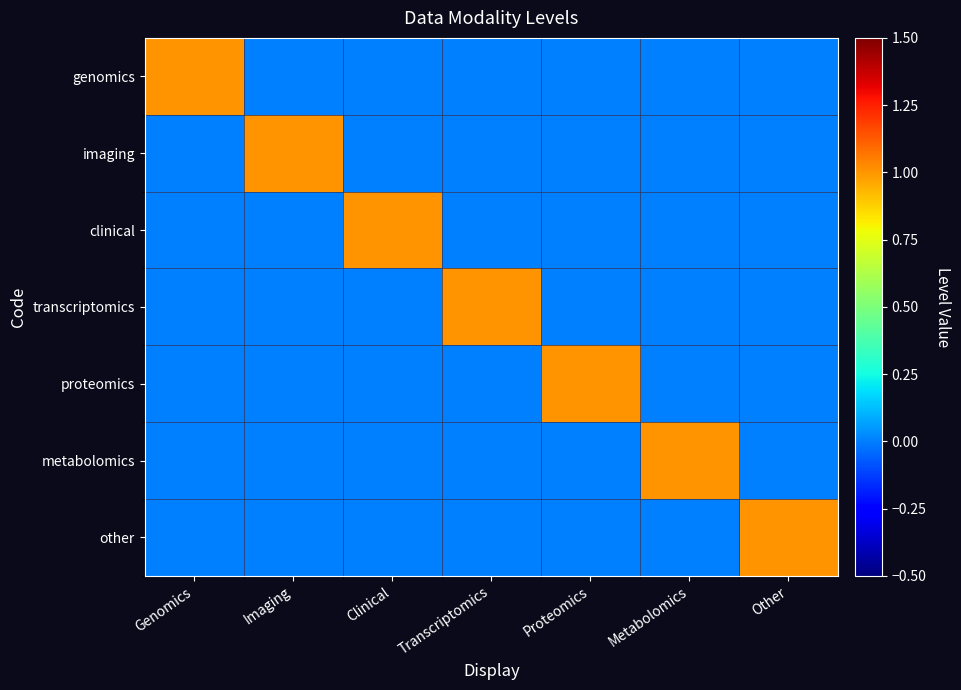

At which category is the sum across all series the highest?

Genomics